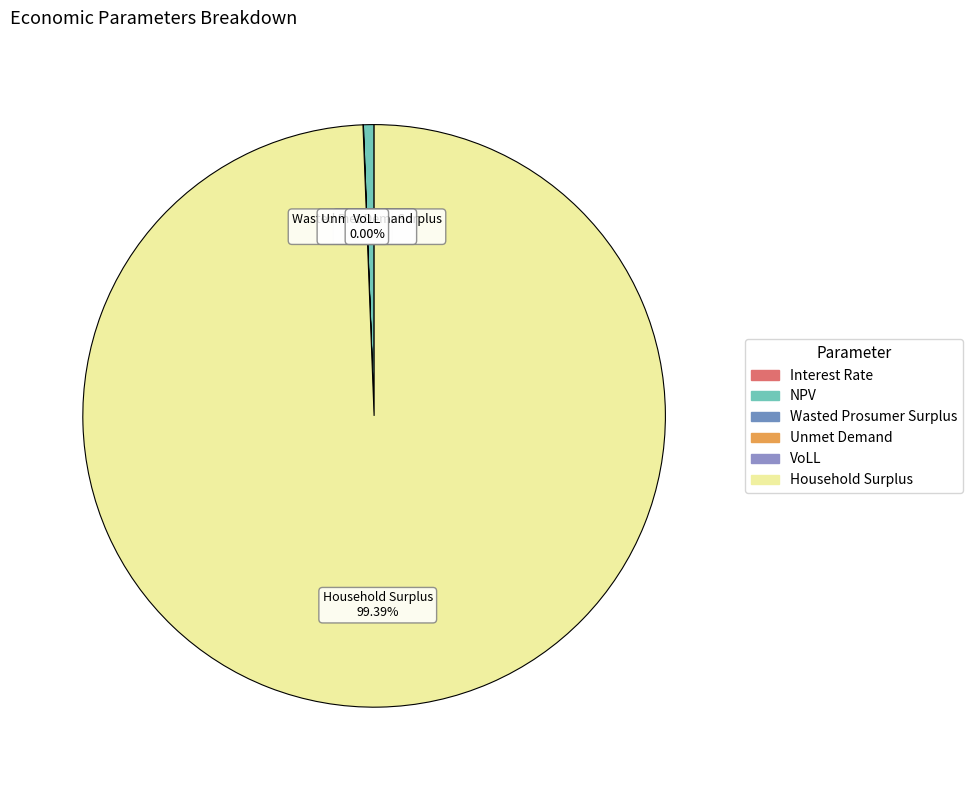

To the nearest percent, what portion does NPV represent?

1%